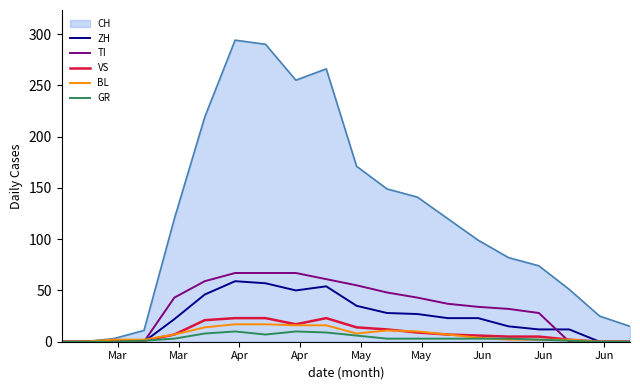

Which series has the largest total across all categories?

CH